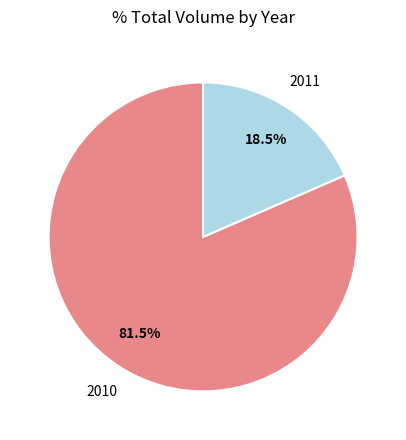

Does any single category account for the majority?

Yes